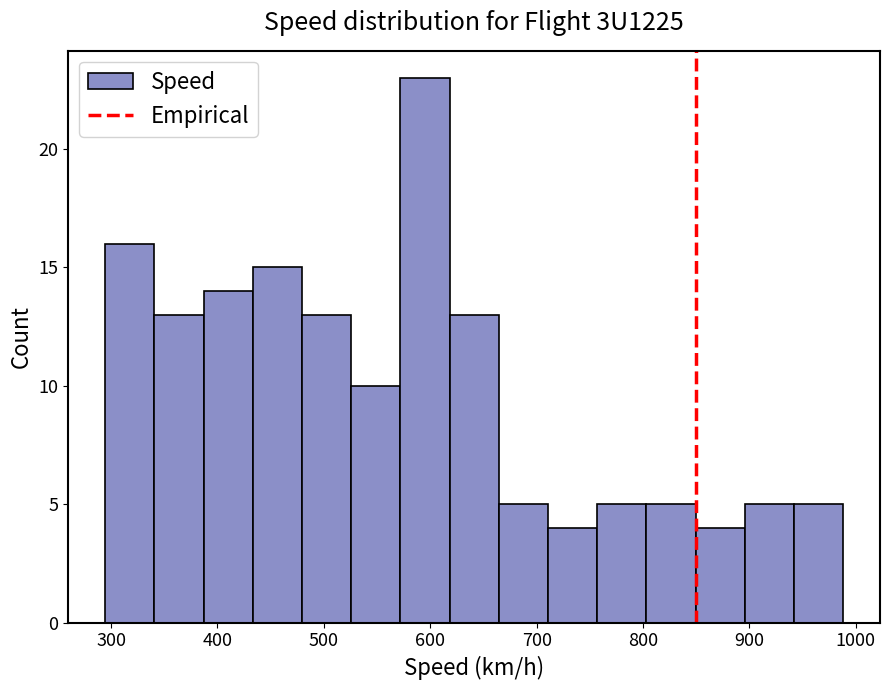

Which range on the x-axis has the tallest bar?

570 to 620